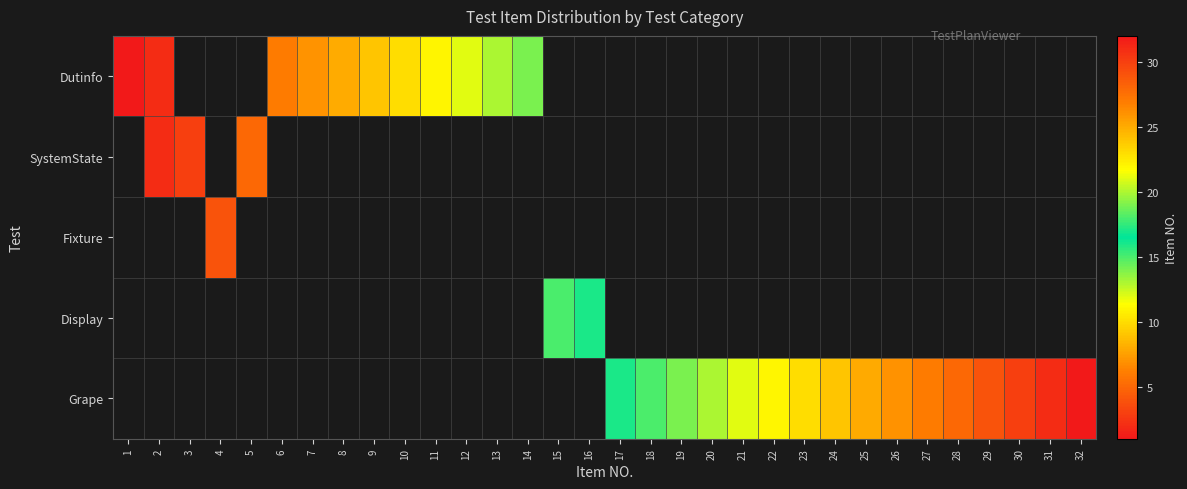

What is the greatest value displayed?

32.0